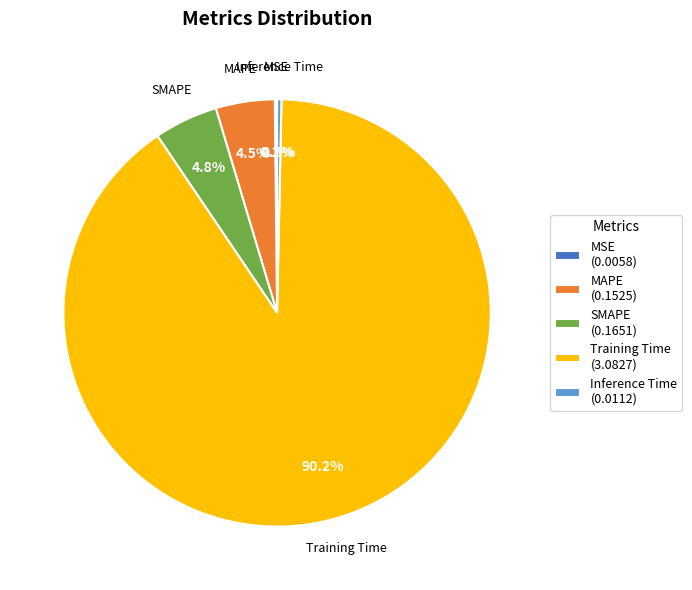

Does any single category account for the majority?

Yes